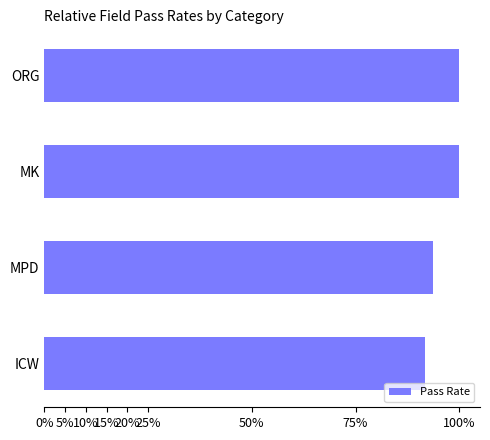

Does the chart contain any negative values?

No